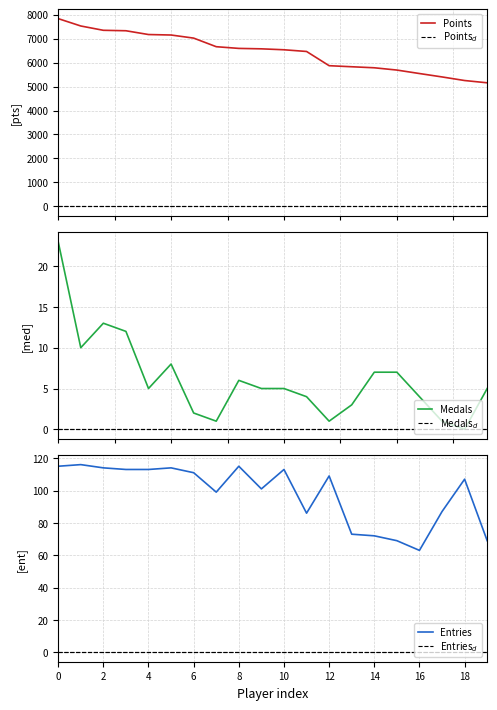

Reading left to right, transcribe all the data shown in this chart.

Points: 7837	7529	7349	7330	7172	7152	7023	6664	6593	6575	6536	6465	5871	5827	5784	5689	5544	5402	5252	5157
Points$_d$: 0	0	0	0	0	0	0	0	0	0	0	0	0	0	0	0	0	0	0	0
Medals: 23	10	13	12	5	8	2	1	6	5	5	4	1	3	7	7	4	1	0	5
Medals$_d$: 0	0	0	0	0	0	0	0	0	0	0	0	0	0	0	0	0	0	0	0
Entries: 115	116	114	113	113	114	111	99	115	101	113	86	109	73	72	69	63	87	107	69
Entries$_d$: 0	0	0	0	0	0	0	0	0	0	0	0	0	0	0	0	0	0	0	0